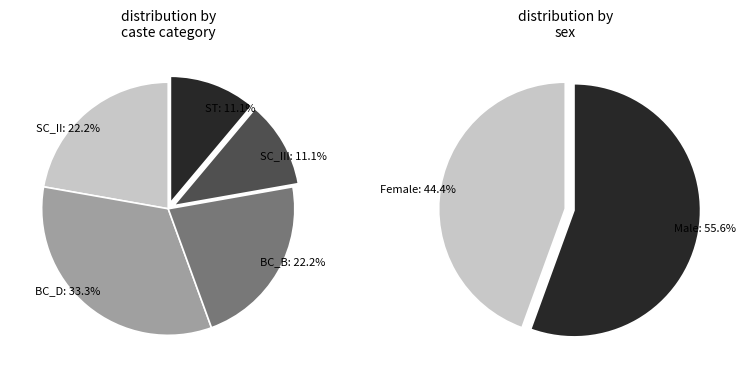

Count the number of slices in the pie.

5